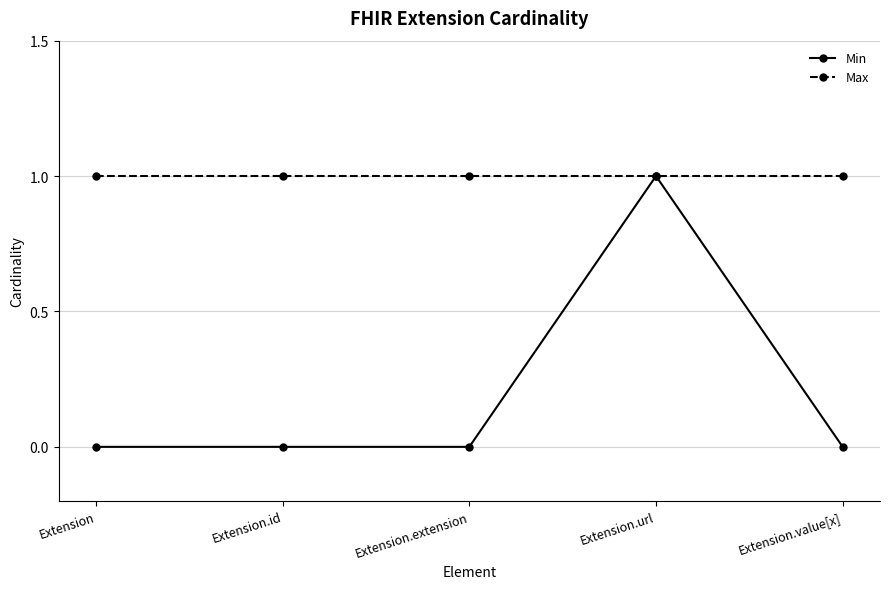

True or false: Min has more than 2 interior local peaks.

False